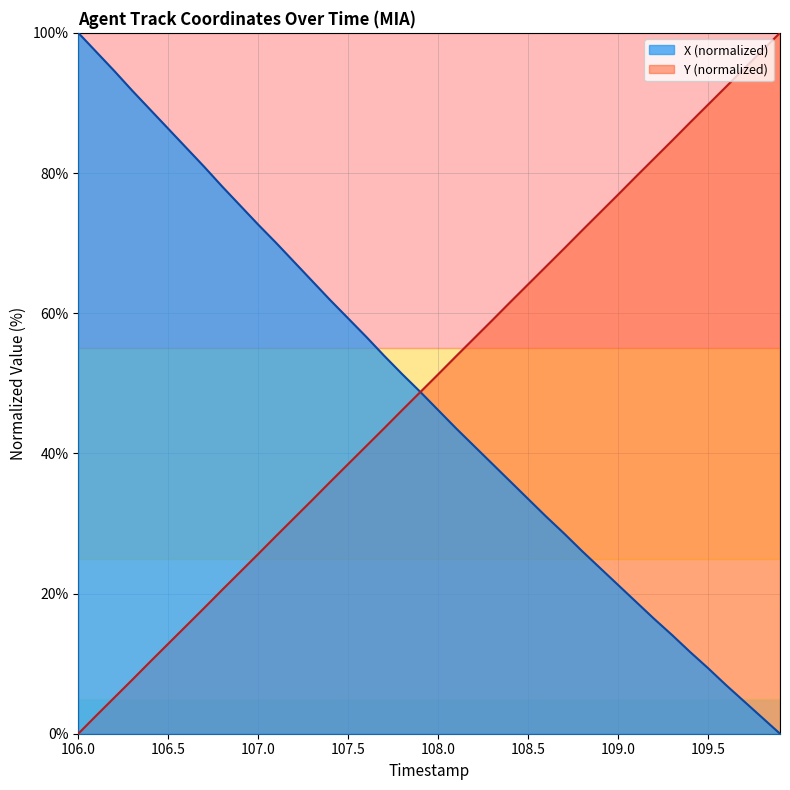

List the series in order of their peak value, lowest first.

X, Y